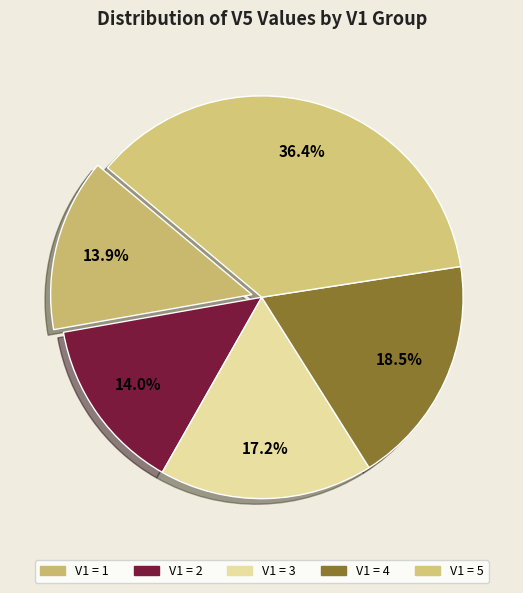

How many slices are in this pie chart?

5